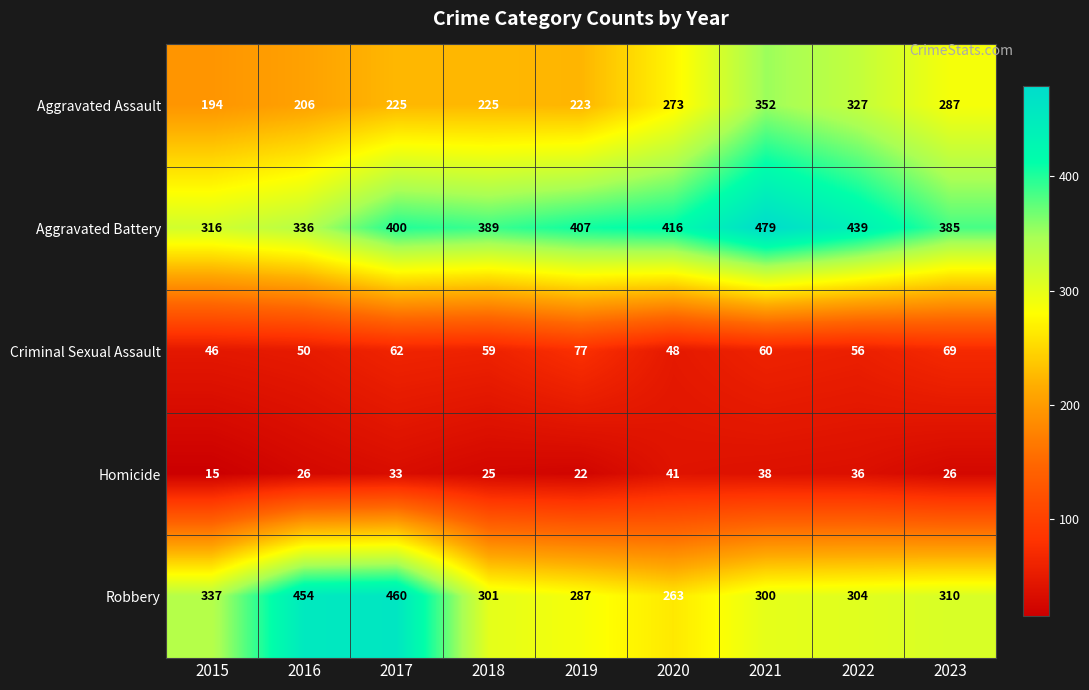

Which label corresponds to the largest value in the chart?

2021